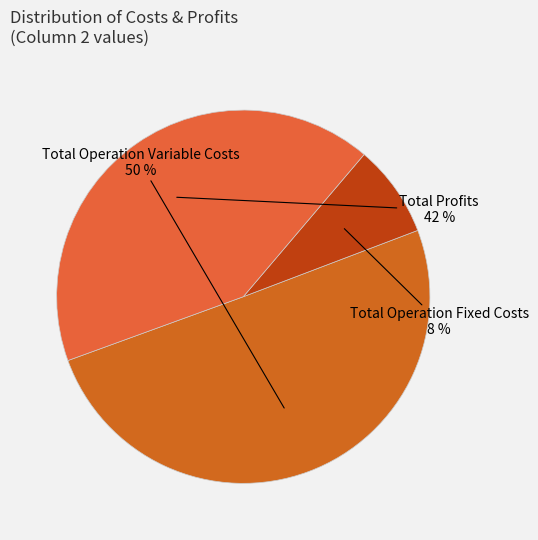

To the nearest percent, what is the average slice percentage?

33%